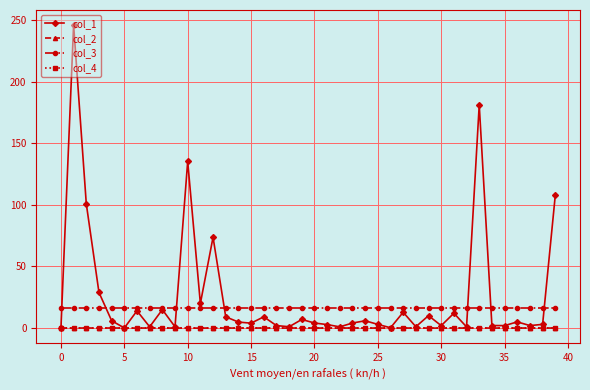

What is the minimum value for col_3?

16.0